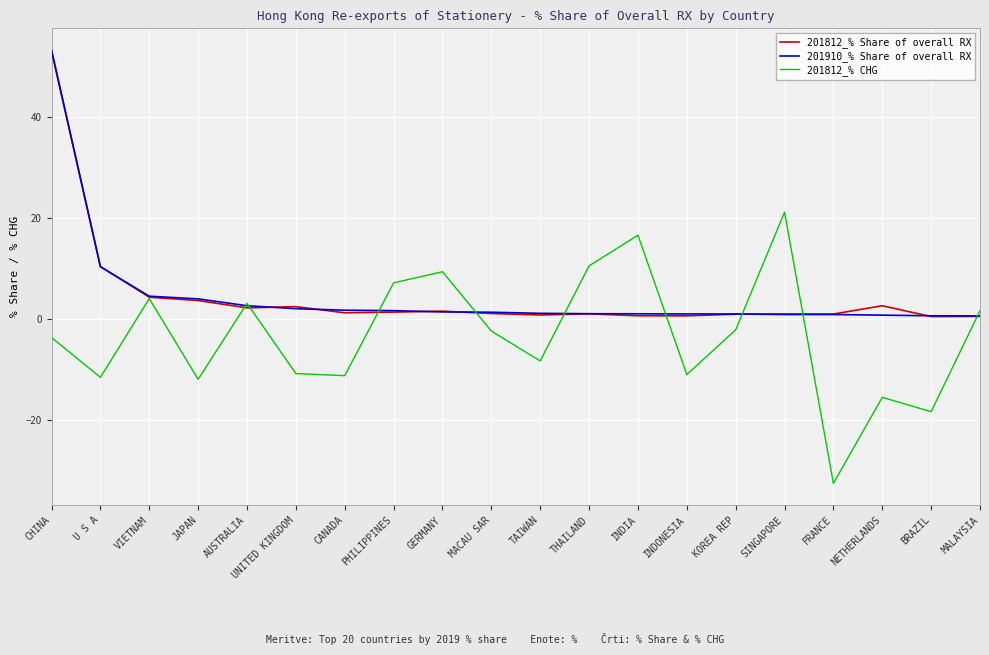

Which category has the highest value across all series?

CHINA